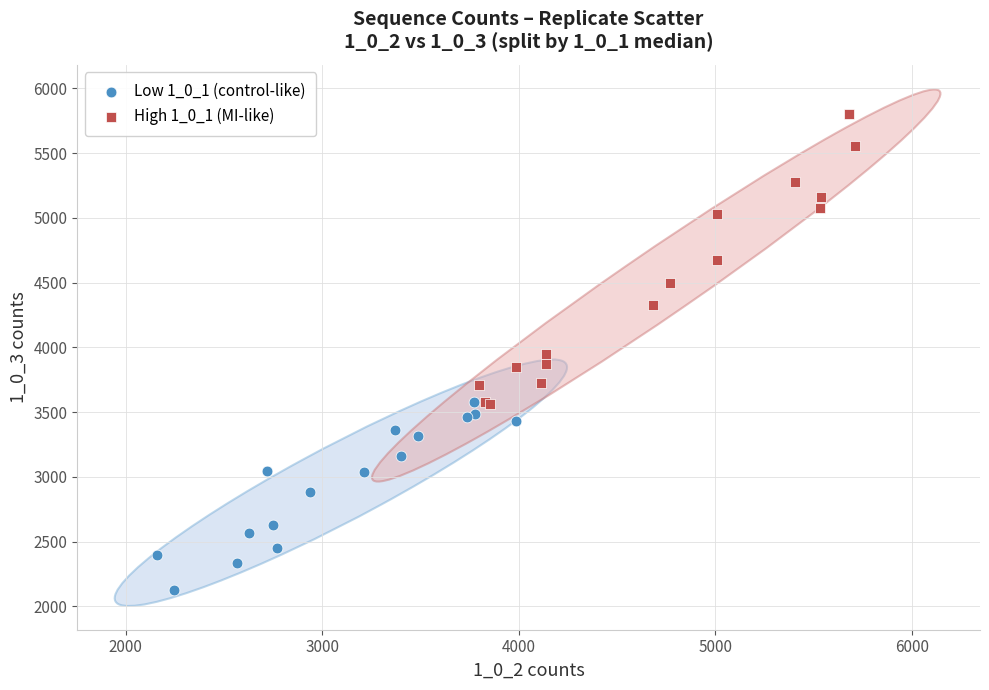

Which series reaches the minimum Y coordinate?

Low 1_0_1 (control-like)